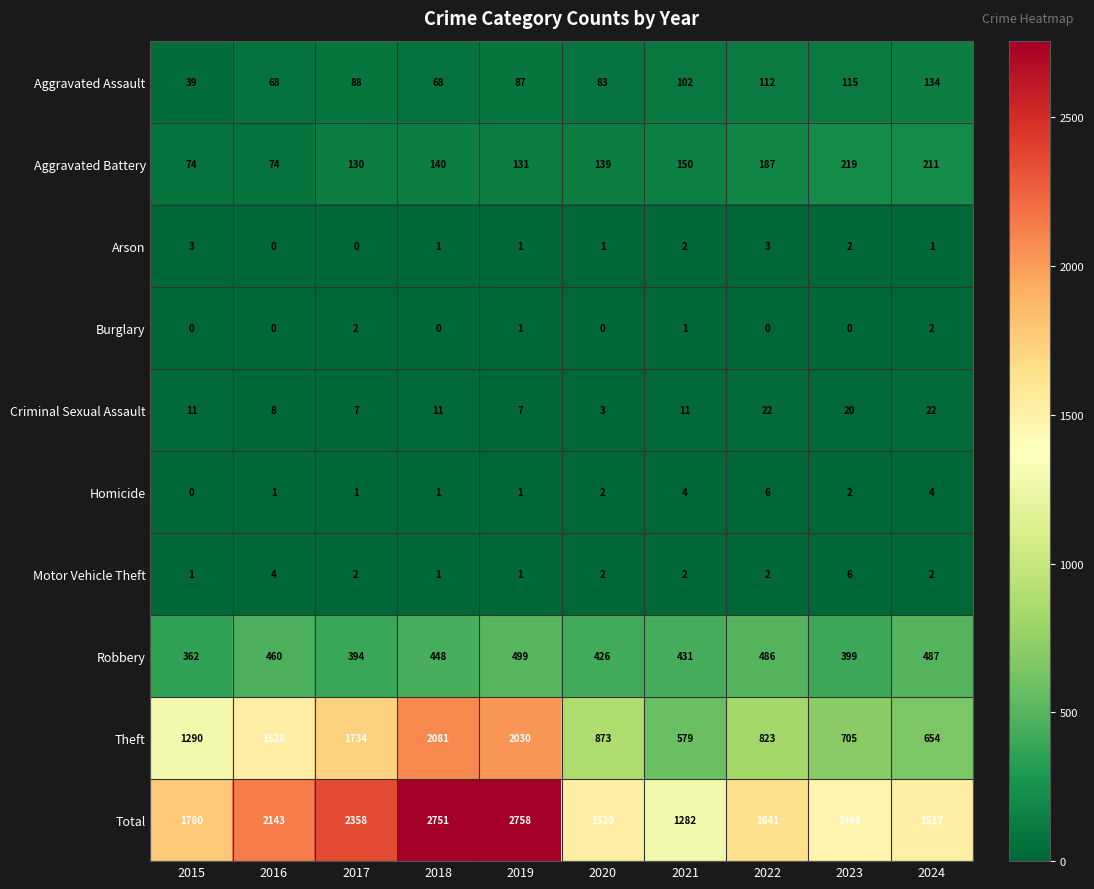

The Theft series shows 823 at 2022. True or false?

True